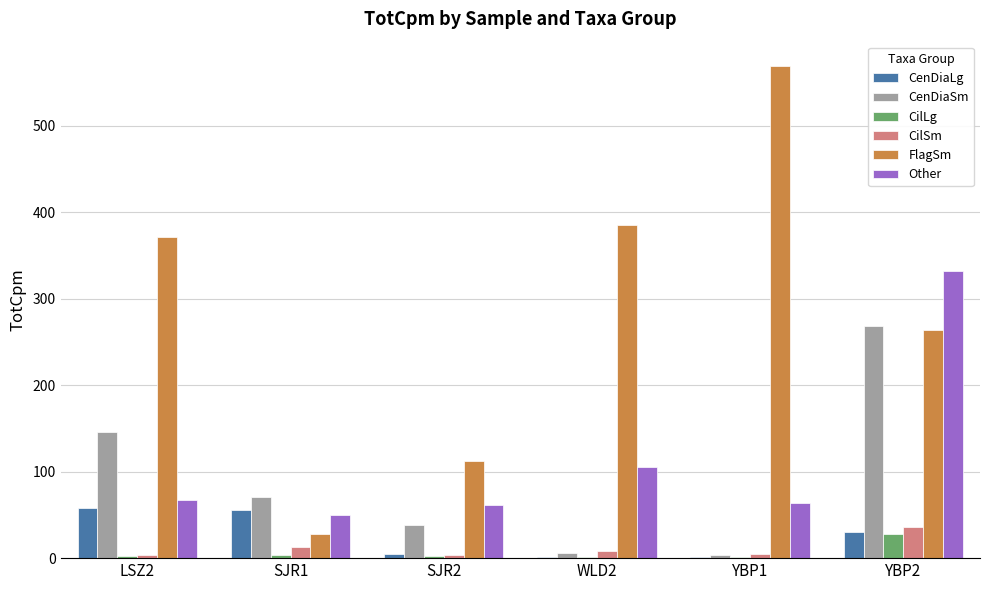

Between LSZ2 and YBP2, which series saw the biggest shift?

Other